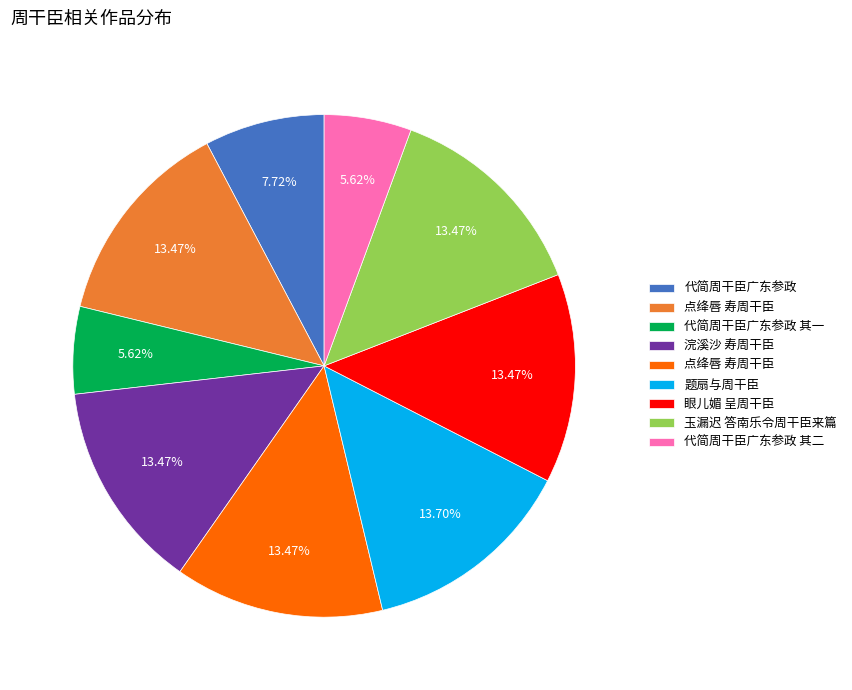

Is there any slice that represents more than half of the pie?

No